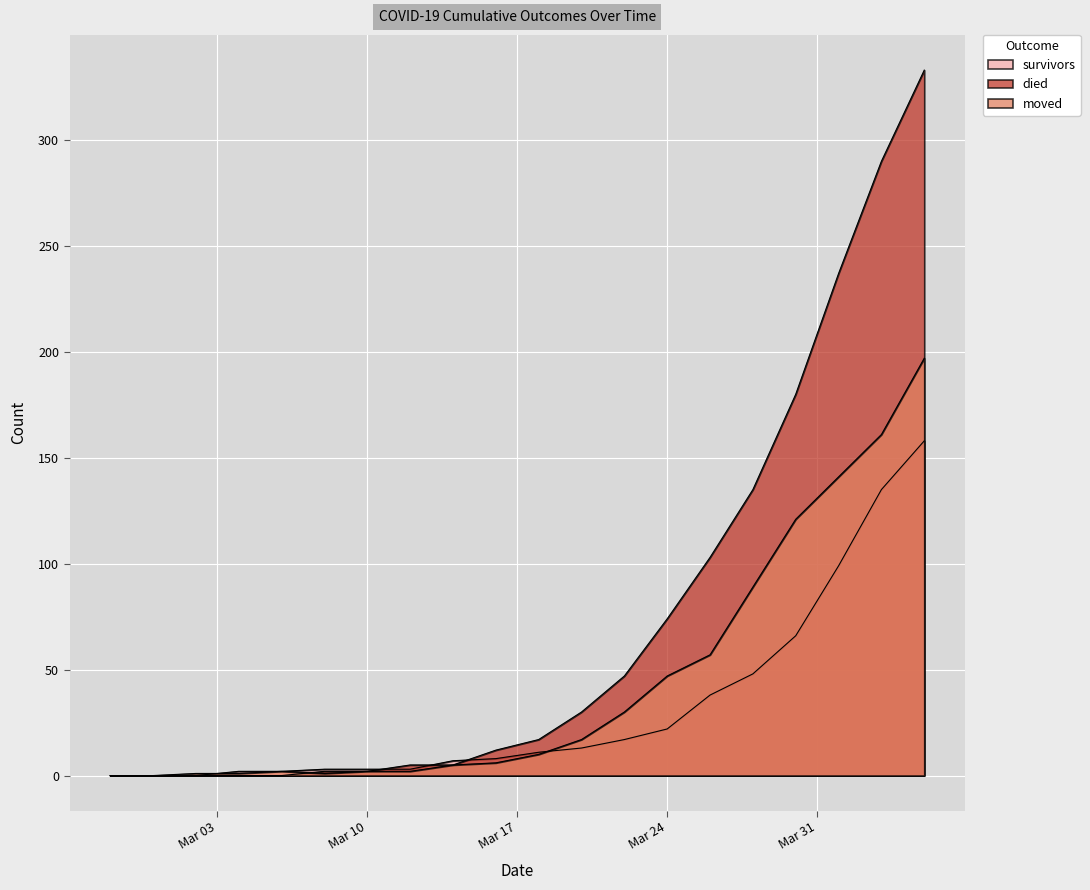

True or false: died has a value of 157 at 2020-03-26.

False